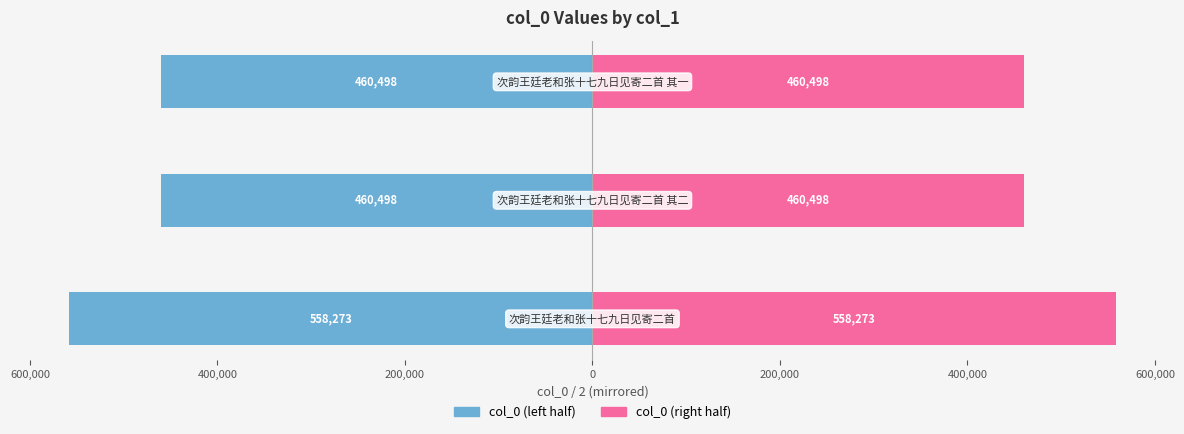

The value of col_0 (left half) at 400,000 is -733361.9. True or false?

False